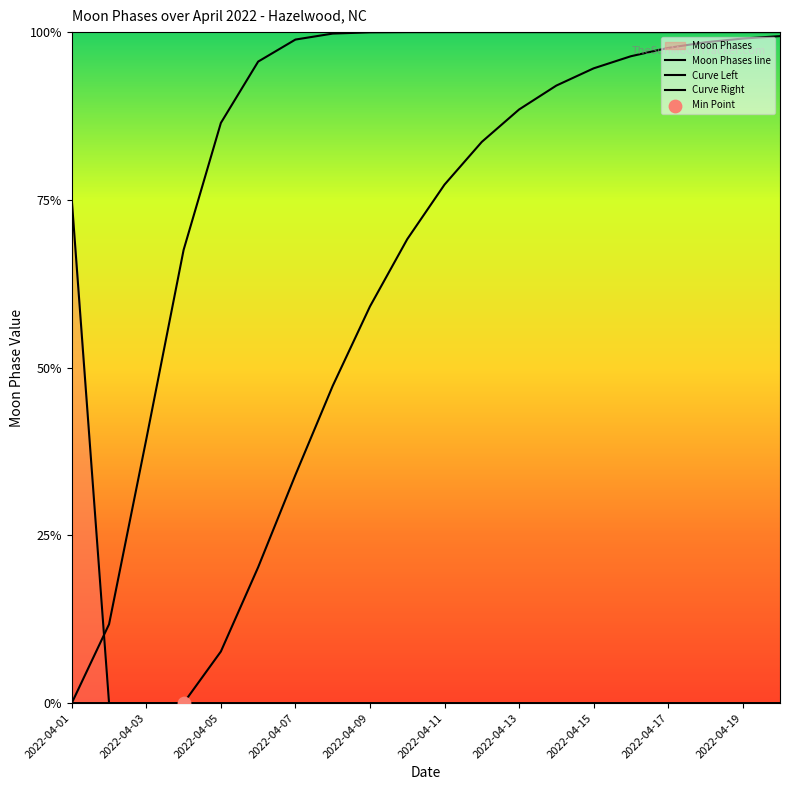

At which category is the sum across all series the highest?

19